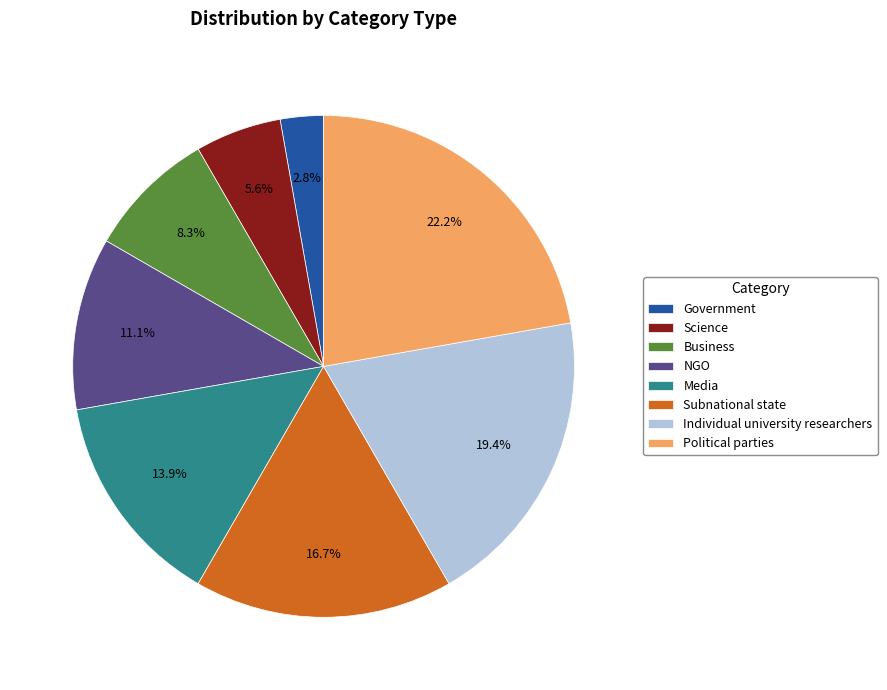

Rank the categories by value from lowest to highest.

Government, Science, Business, NGO, Media, Subnational state, Individual university researchers, Political parties